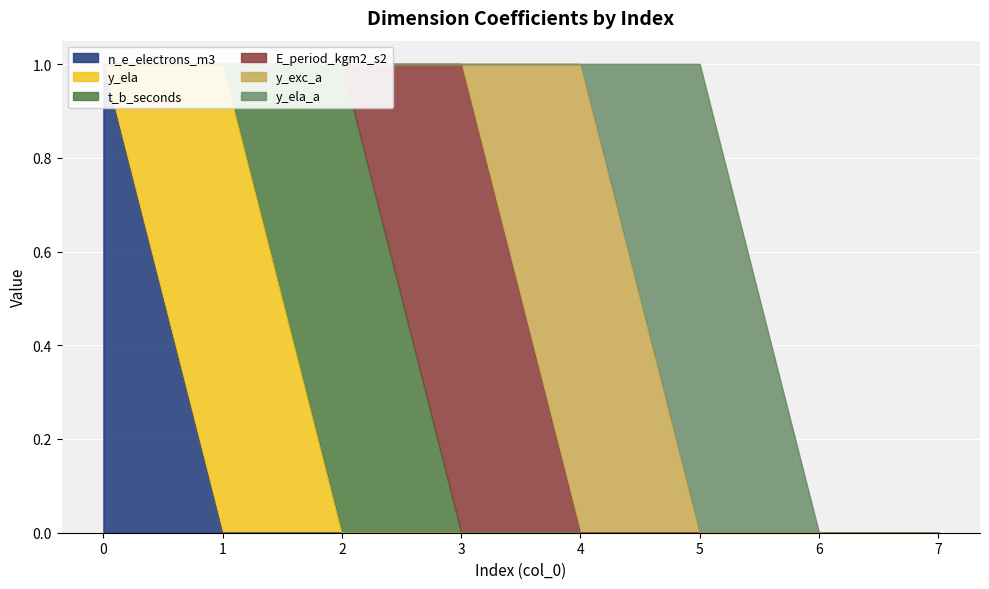

How many categories are shown in the chart?

8